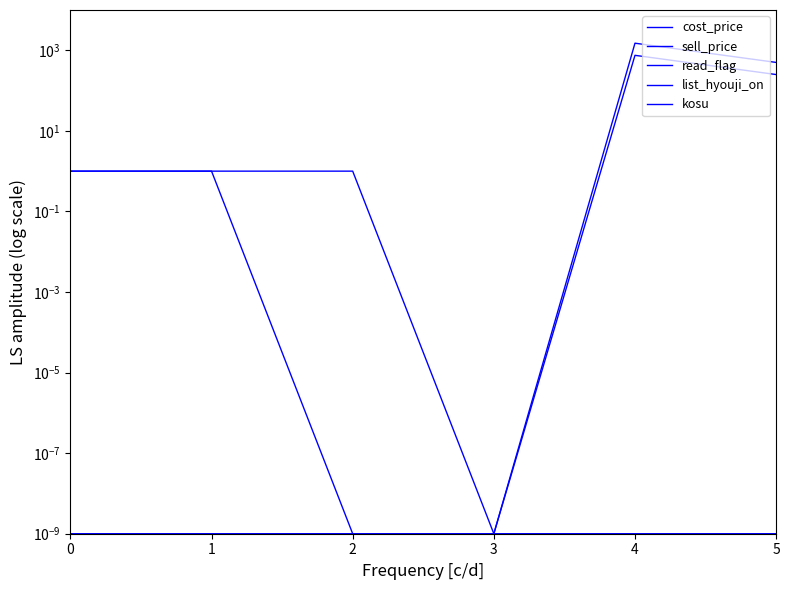

The value of read_flag at 0 is 1.0. True or false?

True